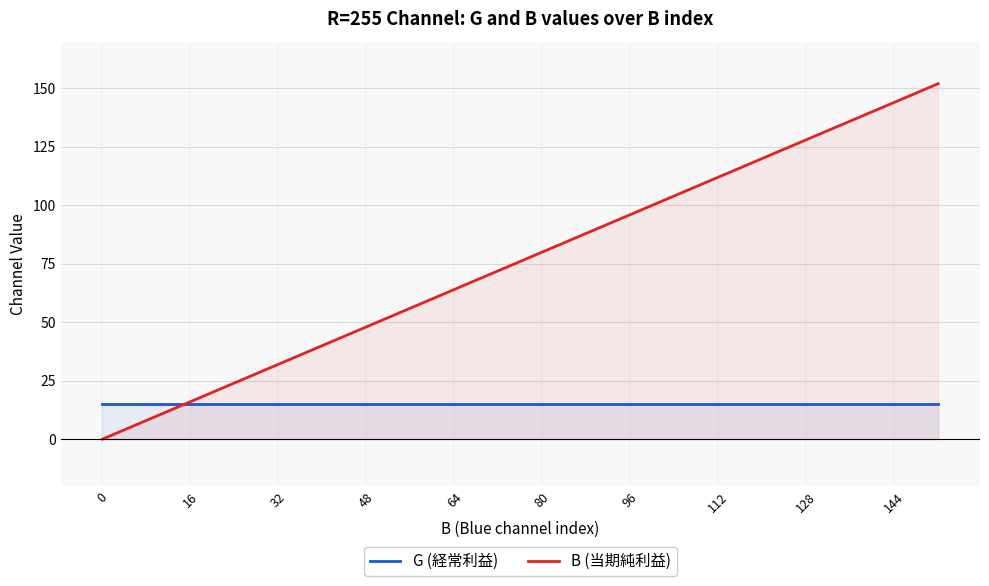

The B series shows 42 at 15. True or false?

False